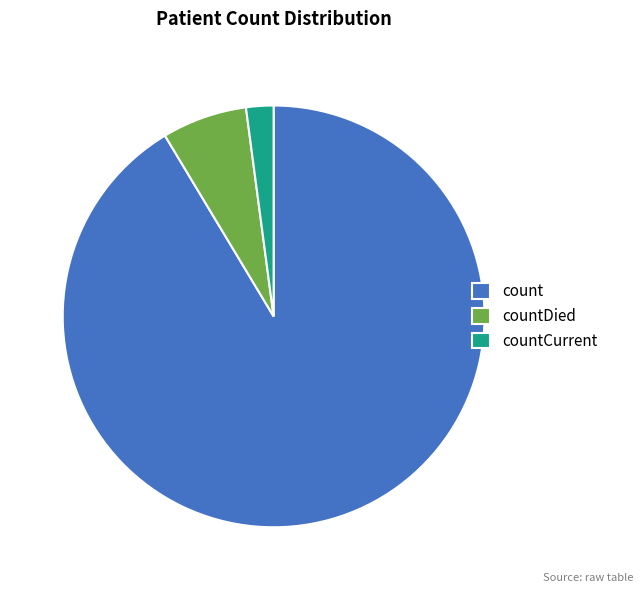

Is there any slice that represents more than half of the pie?

Yes